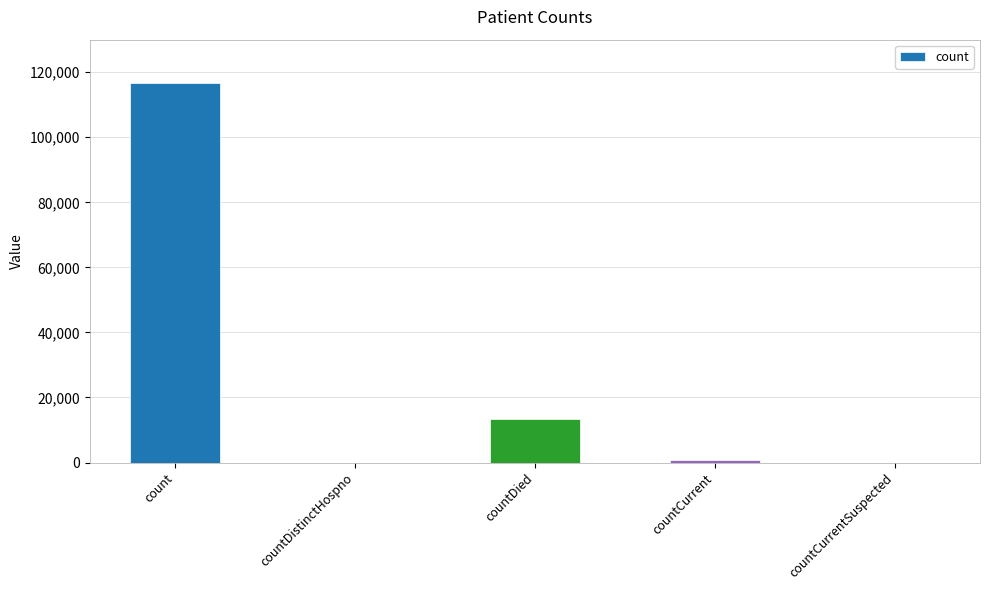

Where is the data nearest to the value 58307?

countDied